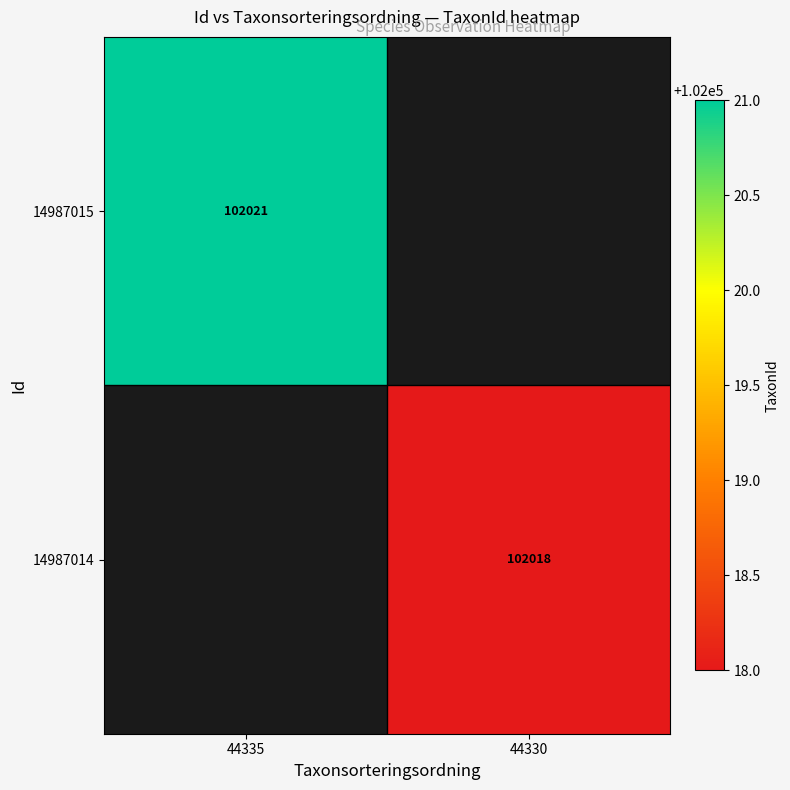

The 14987014 series shows 170828 at 44330. True or false?

False